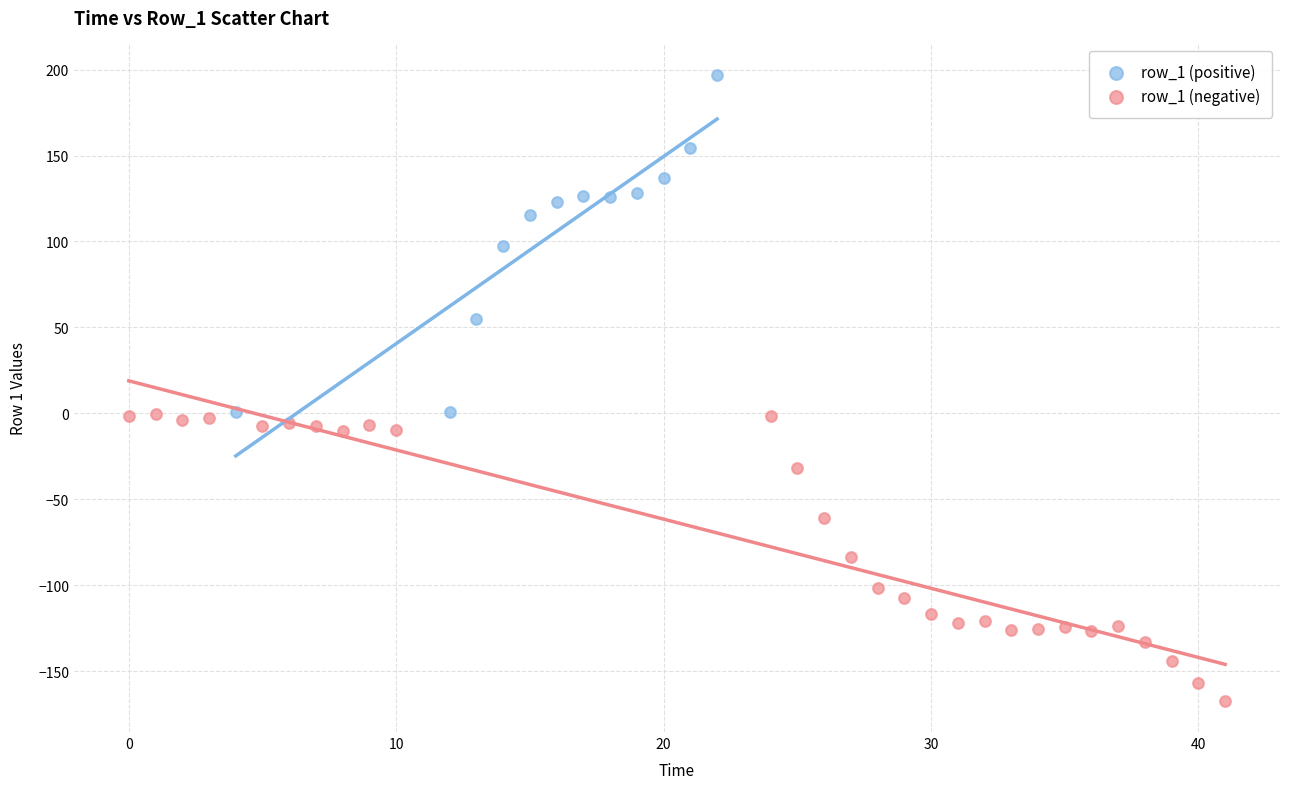

Which series reaches the minimum Y coordinate?

row_1 (negative)